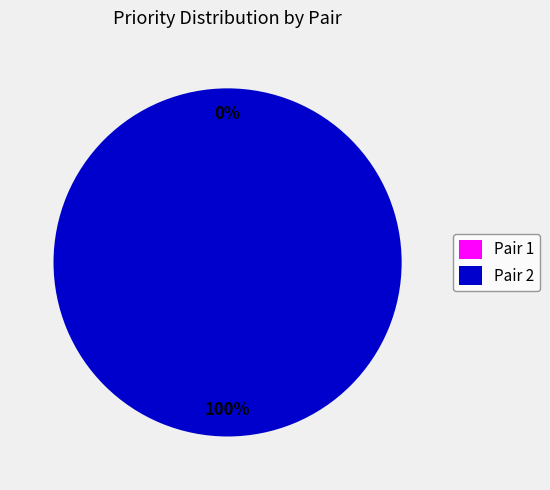

Rank the categories by value from highest to lowest.

Pair 2, Pair 1